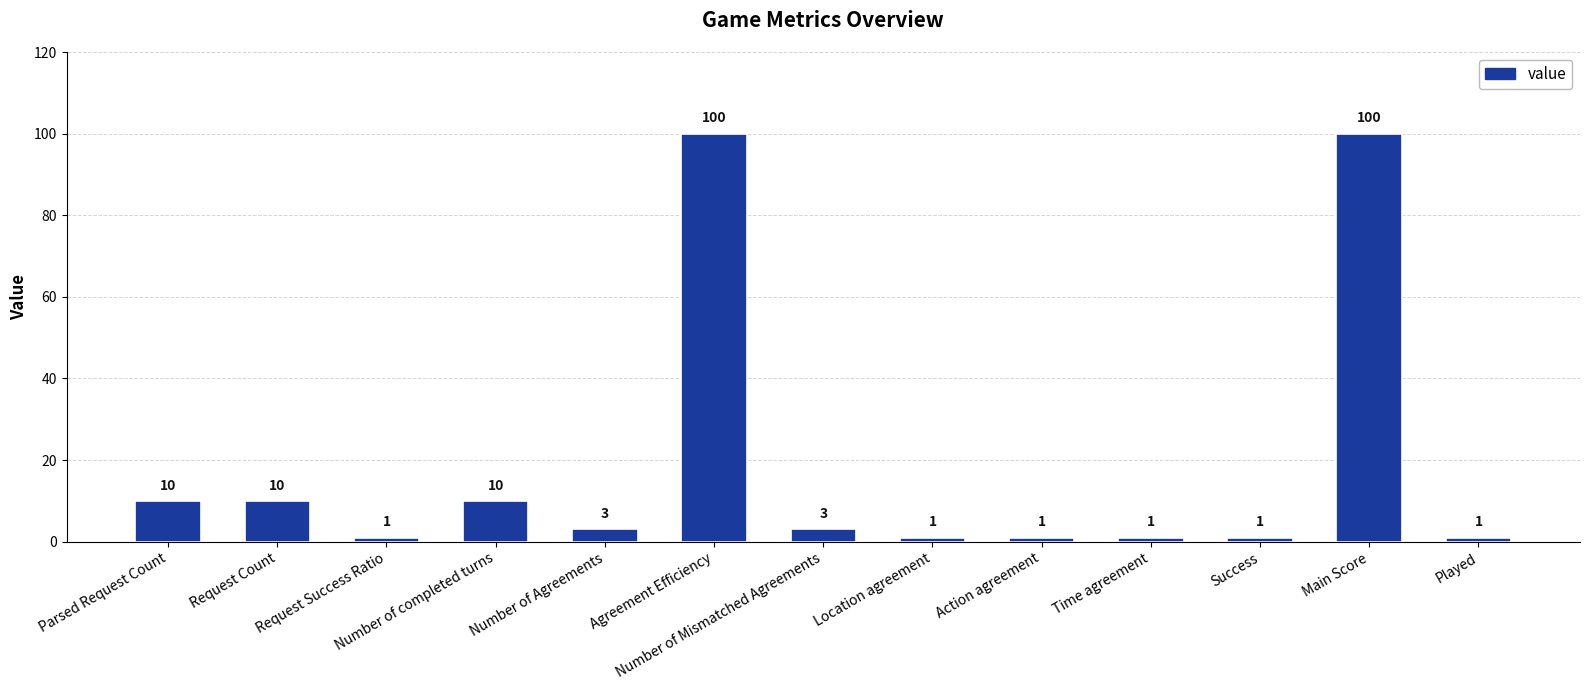

Count the number of categories in the chart.

13